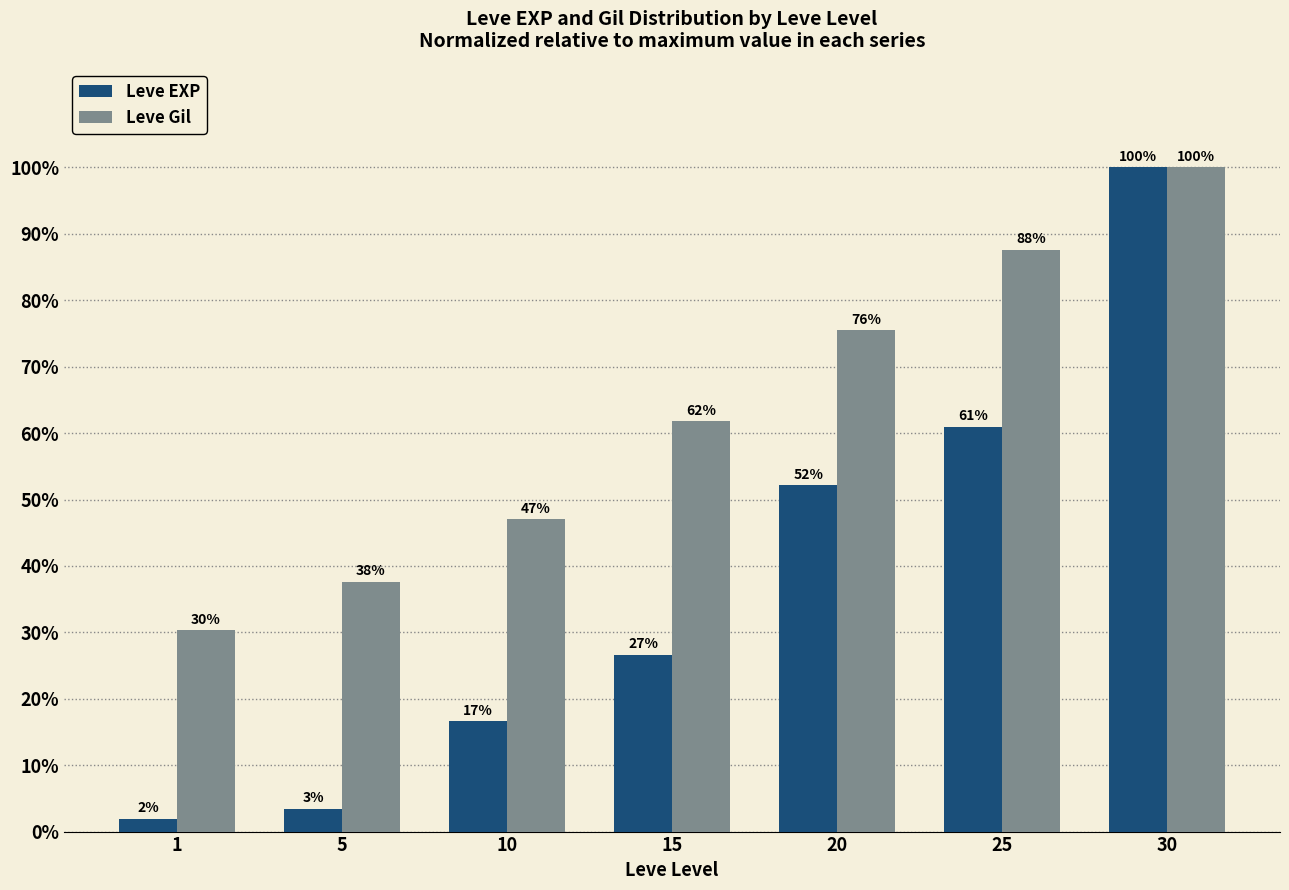

How many bars are there in total?

14